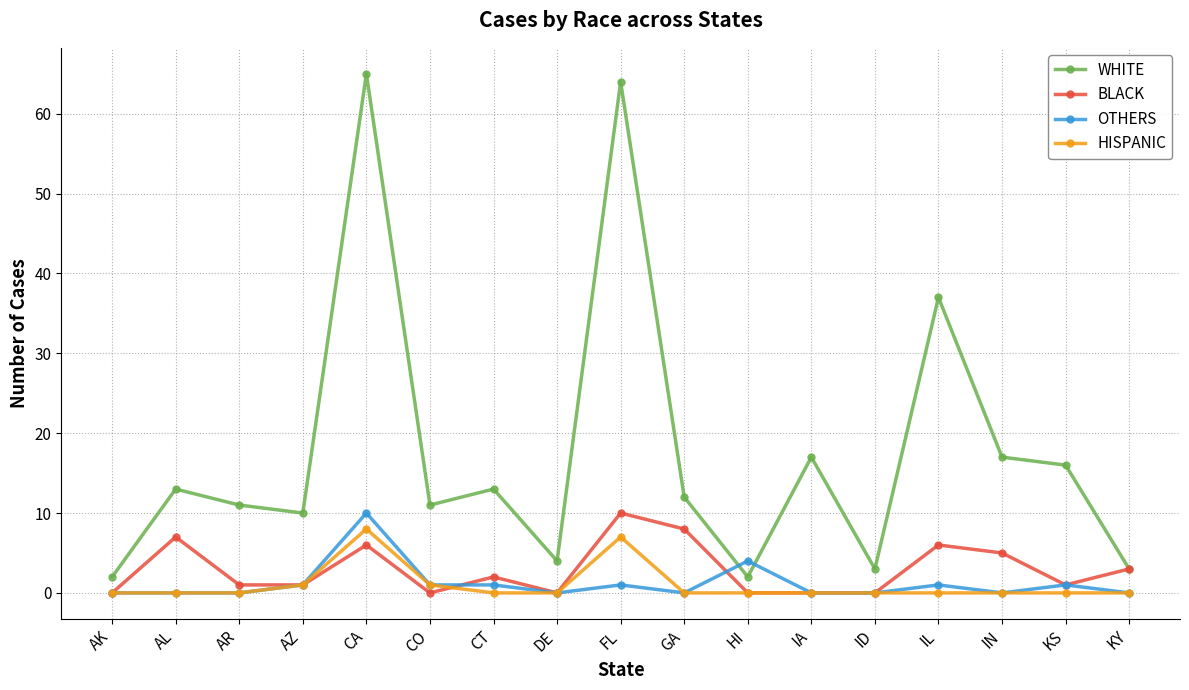

True or false: OTHERS has more than 2 interior local peaks.

True